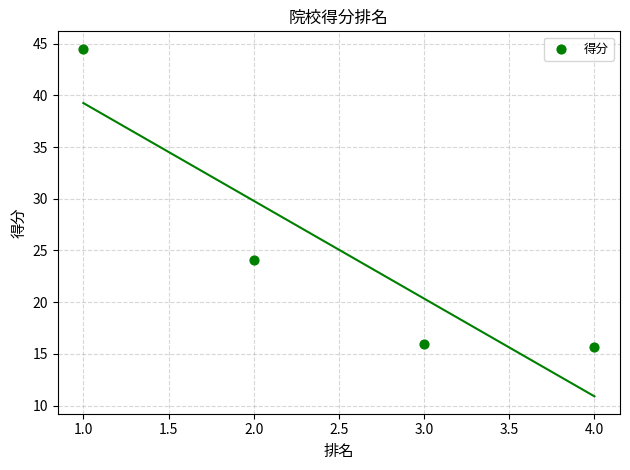

What Y value in the scatter plot is closest to 30?

24.1